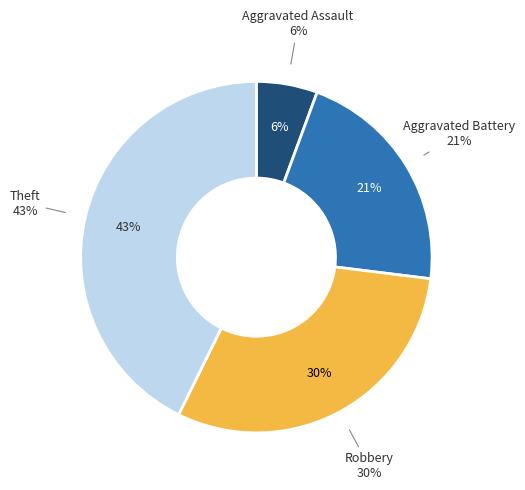

Which slice is the smallest?

Aggravated Assault